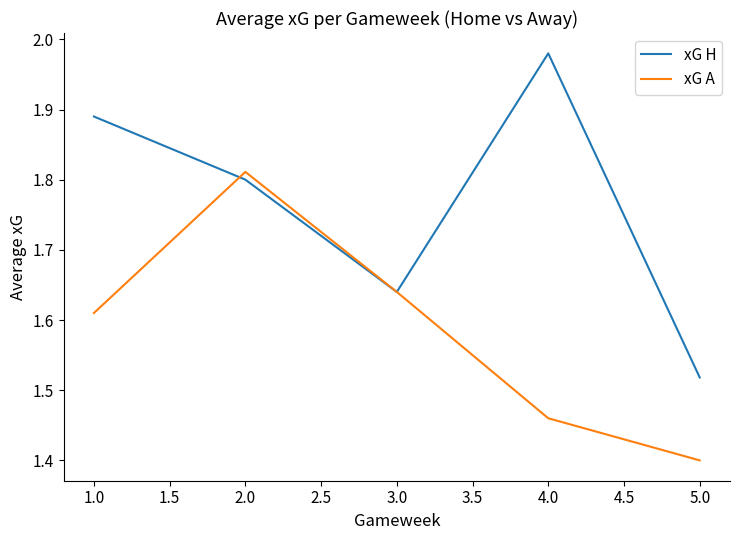

What position from the right is 2.0?

4